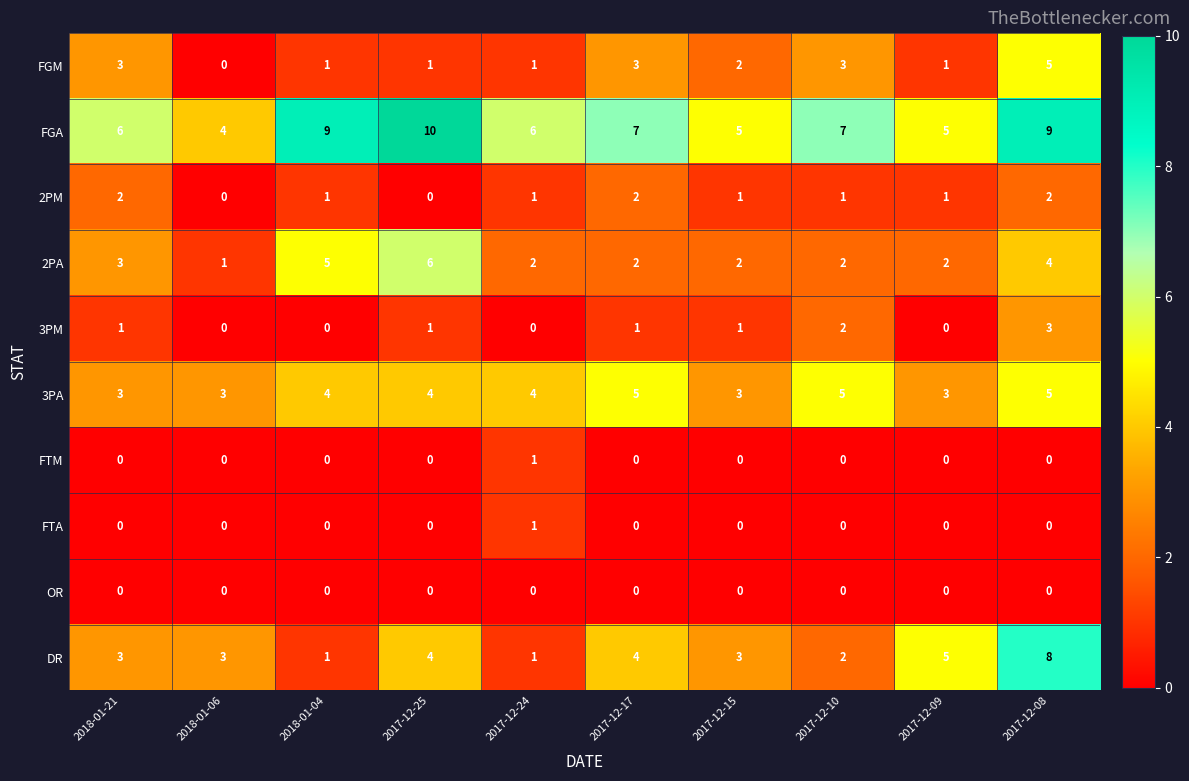

What is the difference between the second highest and minimum values in the FGA series?

5